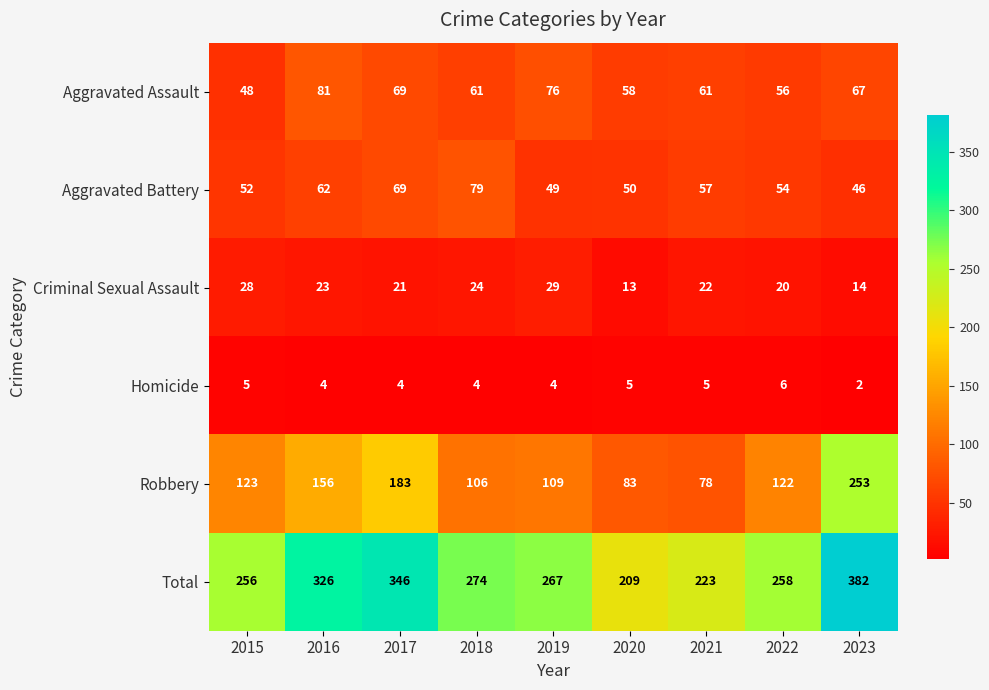

What is the highest value of the Robbery series?

253